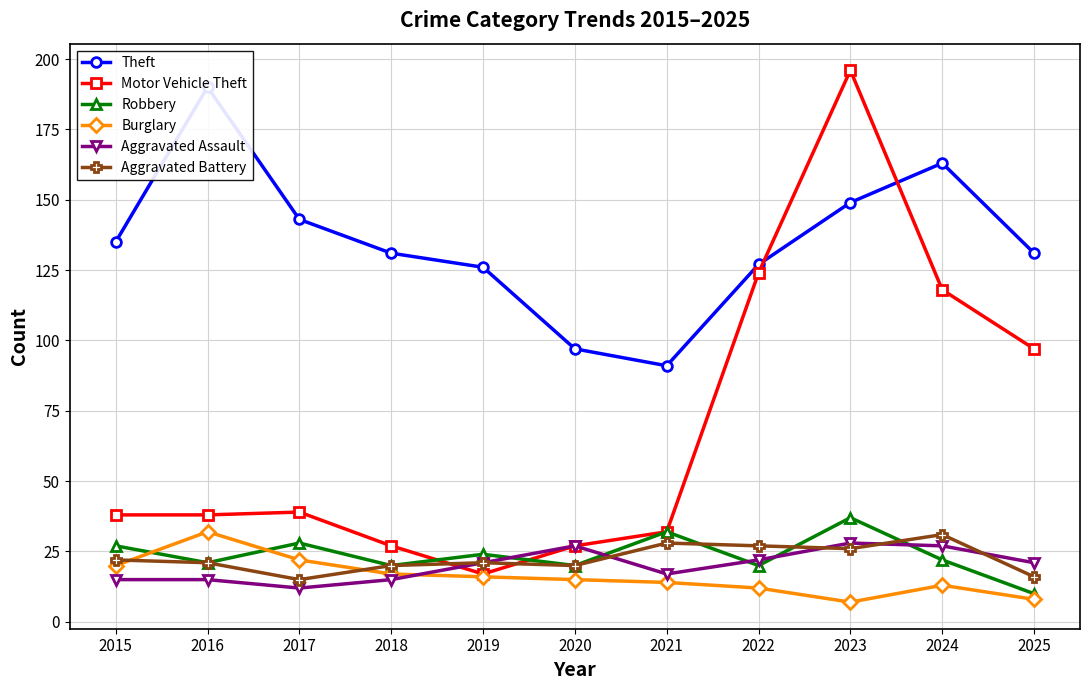

At which category is the sum across all series the highest?

2023